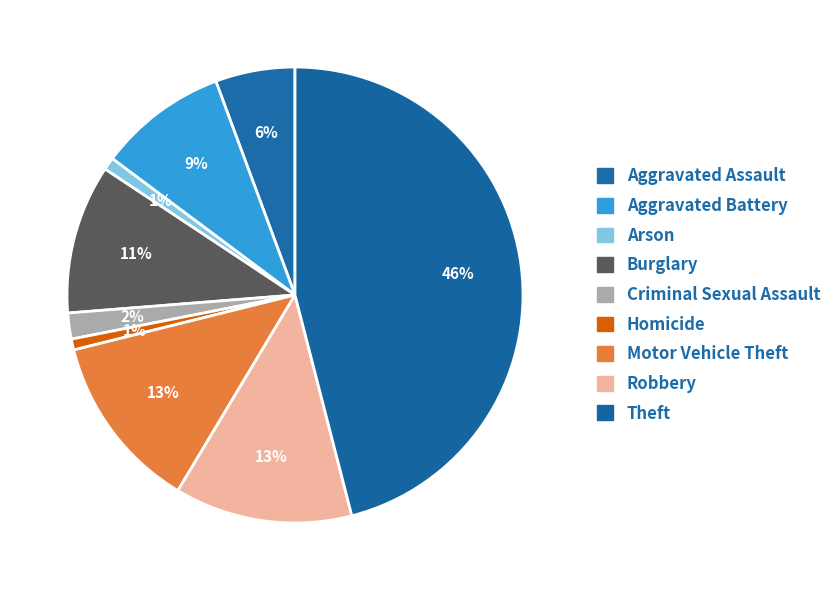

Is it true that Criminal Sexual Assault is 2% of the pie?

True